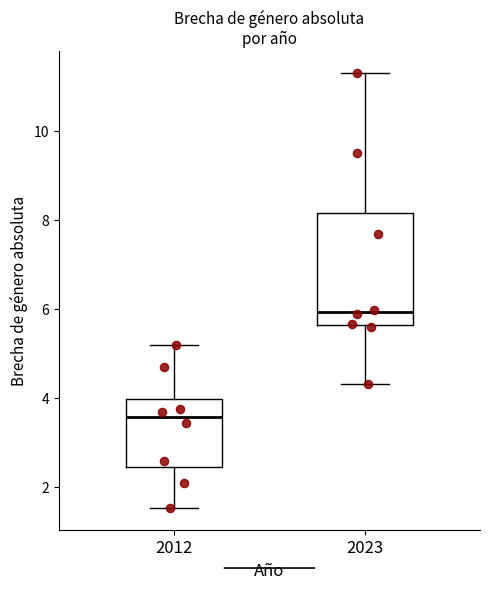

Reading left to right, read every box against the y-axis: the position of its median line, the range the box covers, and the ends of its whiskers. The values are not printed on the chart, so give them approximately, as read against the axis.

2012: median 3.6, box 2.4 to 4.0, whiskers 1.6 to 5.2
2023: median 6.0, box 5.6 to 8.2, whiskers 4.2 to 11.4